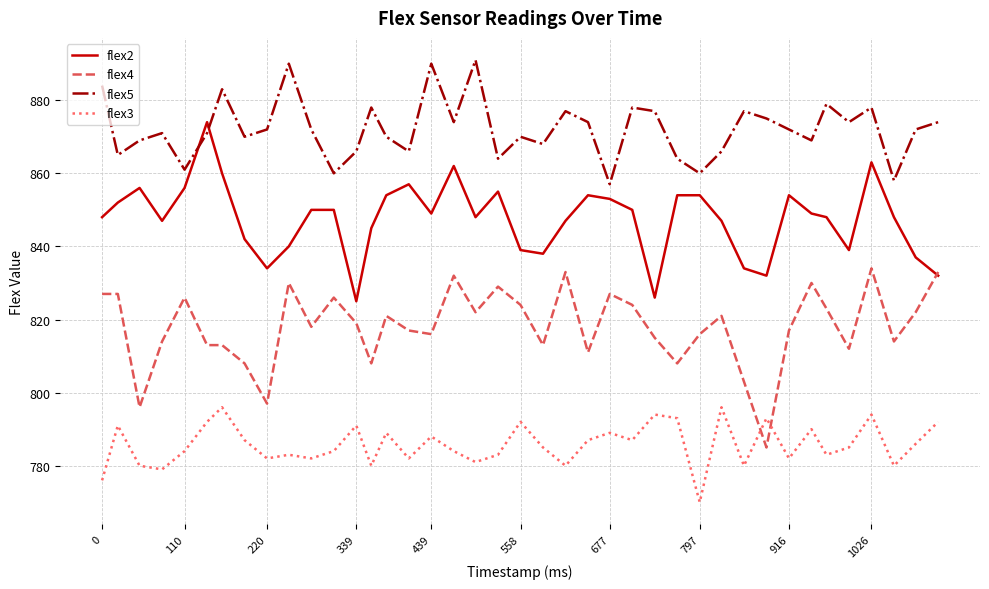

Does the chart have visible grid lines?

Yes